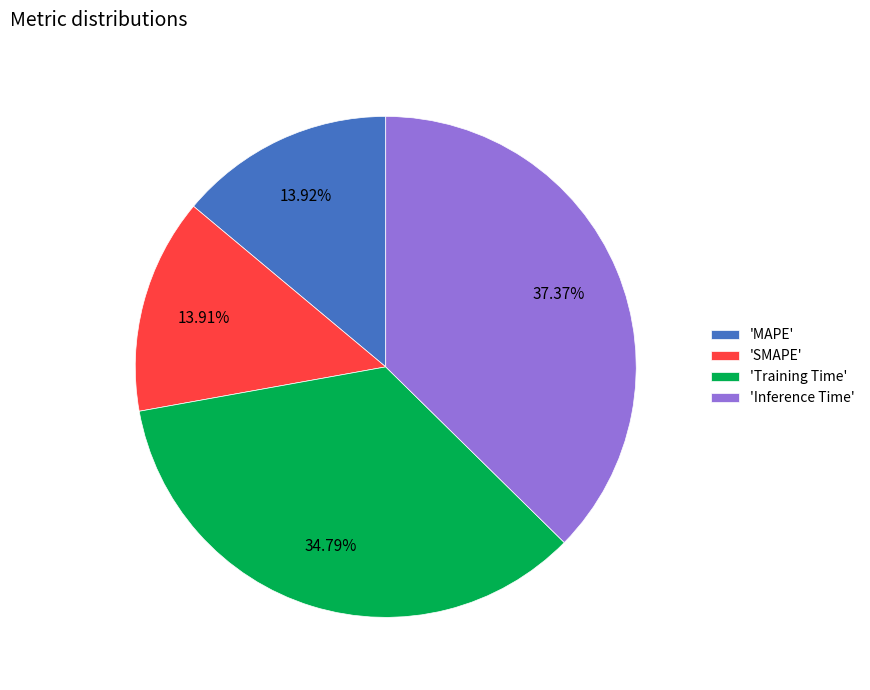

Which slice is the largest?

'Inference Time'